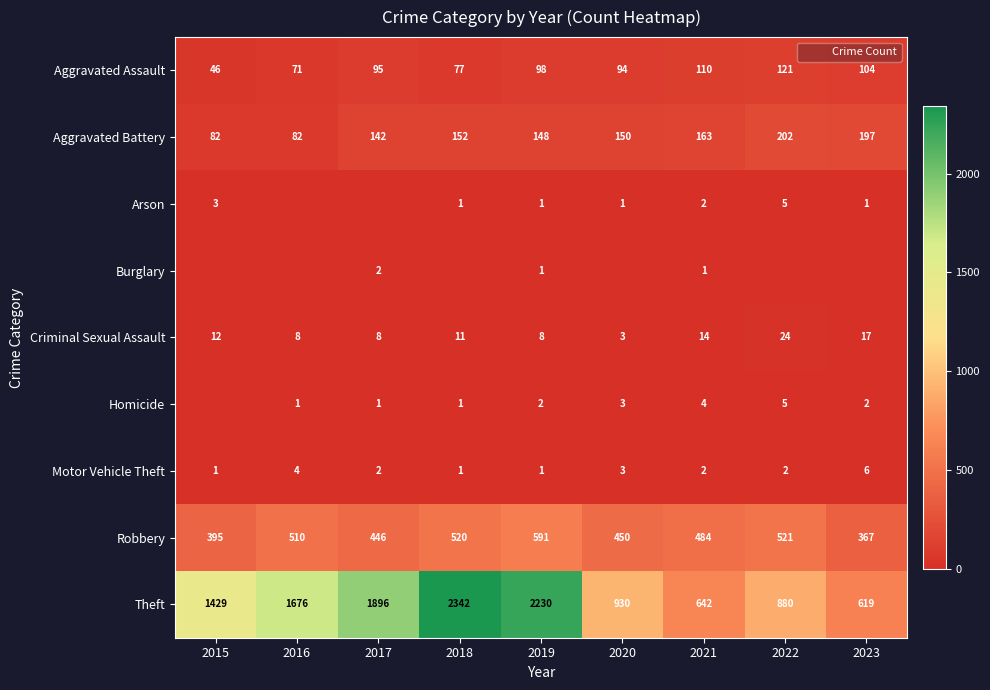

What is the difference between the highest and lowest values at 2016?

1676